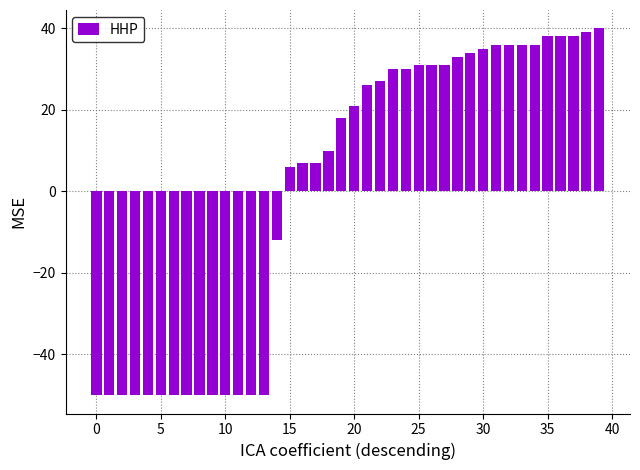

What is the difference between the maximum and second lowest values?

90.0